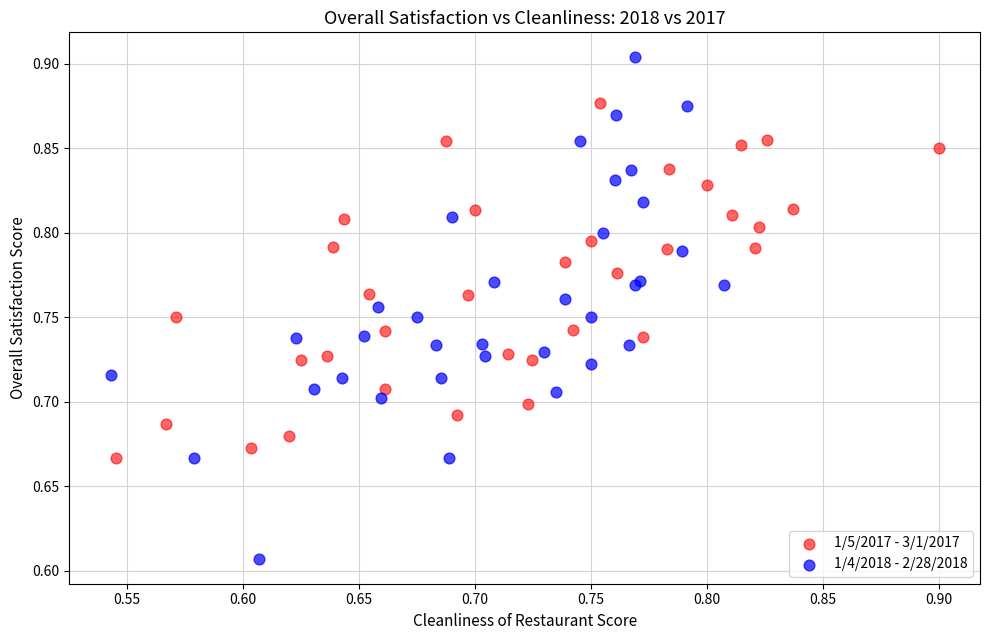

Which series contains the lowest Y value?

1/4/2018 - 2/28/2018